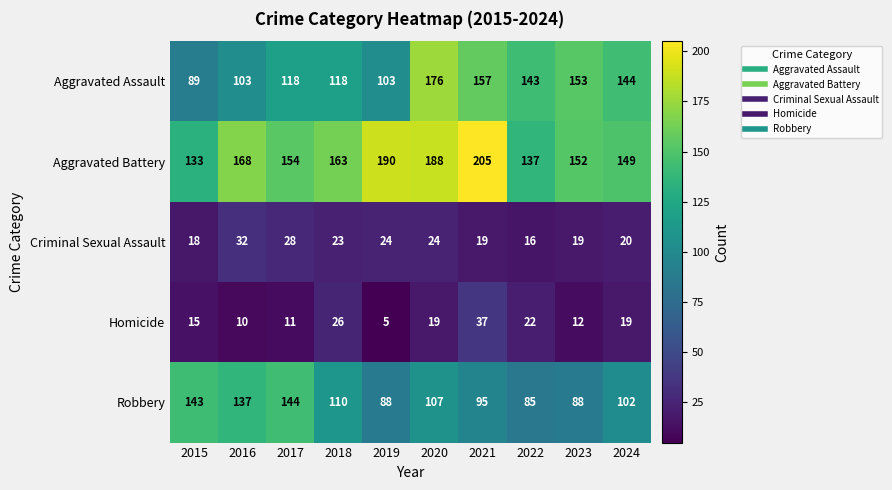

What is the difference between the Criminal Sexual Assault values at 2020 and 2015?

6